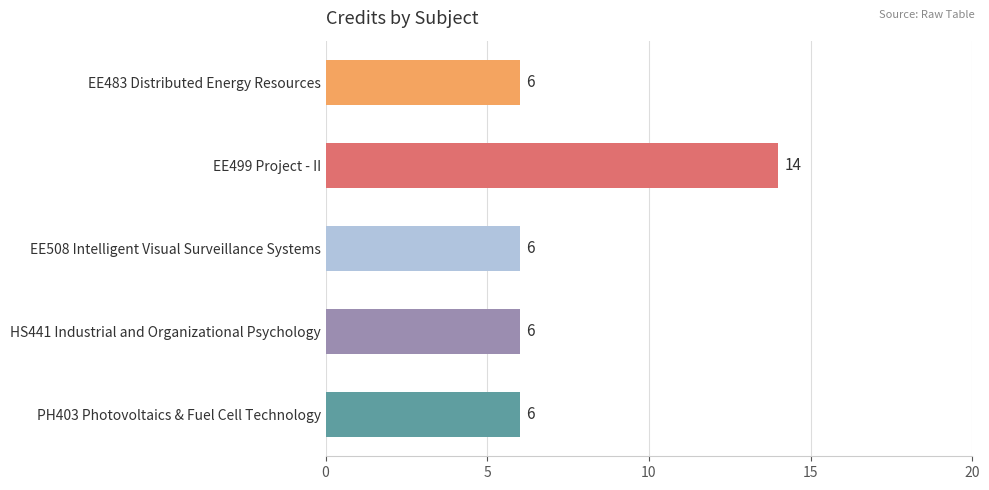

Reading bottom to top, extract all data points from this chart.

PH403 Photovoltaics & Fuel Cell Technology=6	HS441 Industrial and Organizational Psychology=6	EE508 Intelligent Visual Surveillance Systems=6	EE499 Project - II=14	EE483 Distributed Energy Resources=6